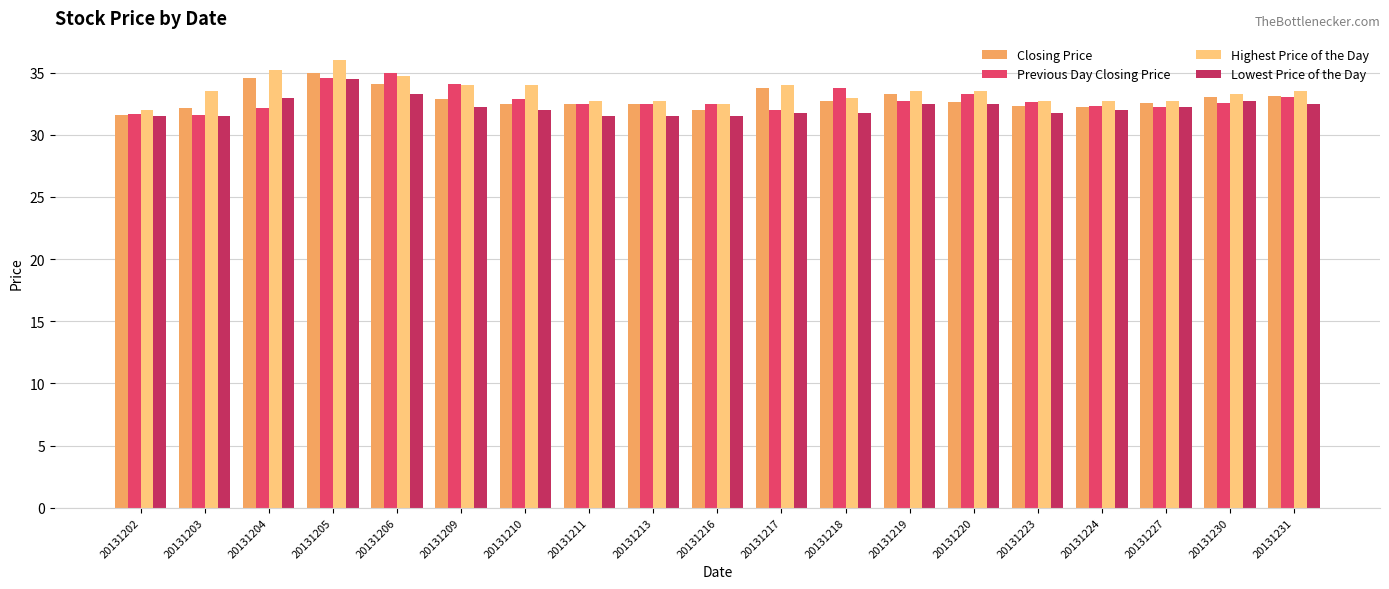

What is the total value across all series at 20131218?

131.2